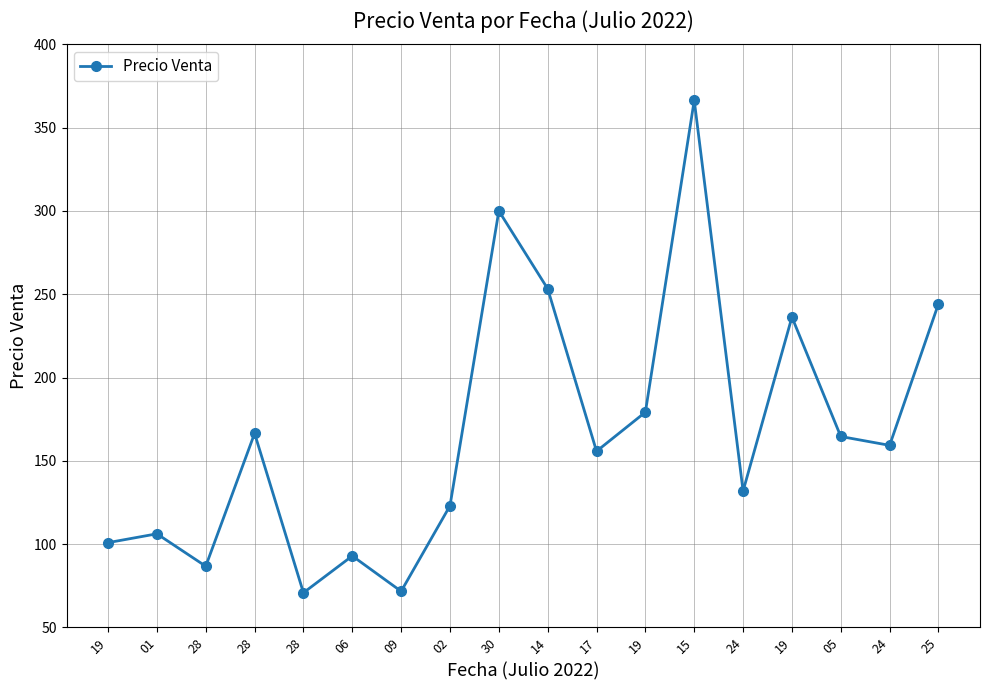

What is the change in value from 19 to 24?

+58.4